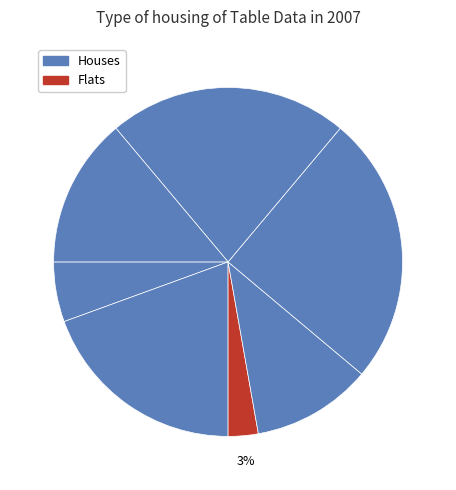

How many segments does this pie chart have?

7